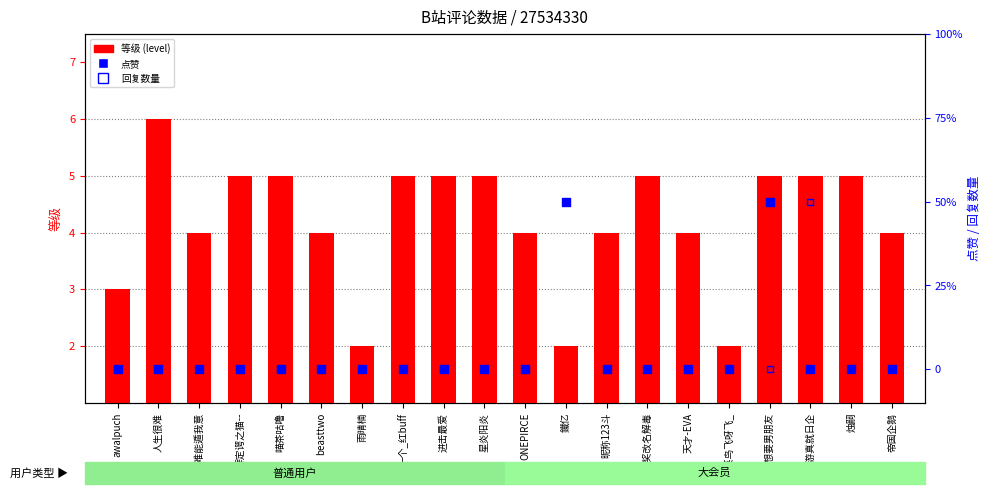

What is the total value across all series at 帝国企鹅?

4